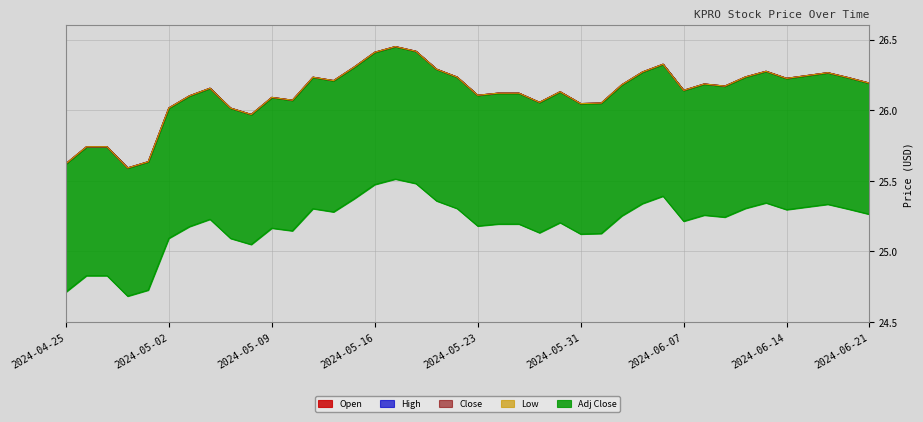

True or false: Open and Low intersect in this chart.

False